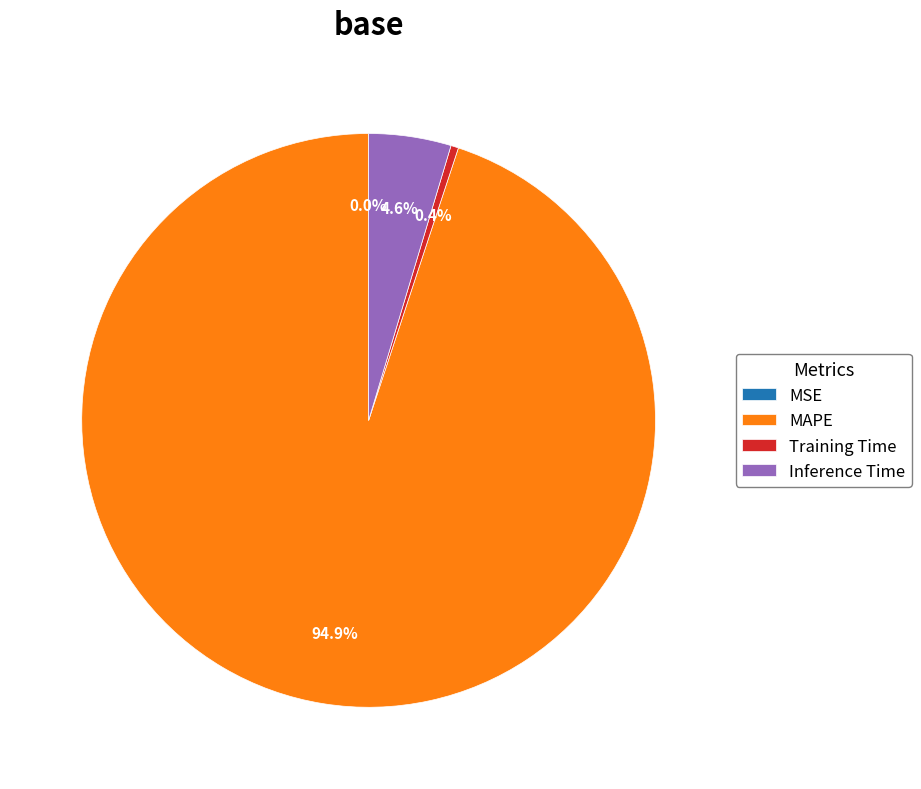

Is Training Time the majority of the pie?

No